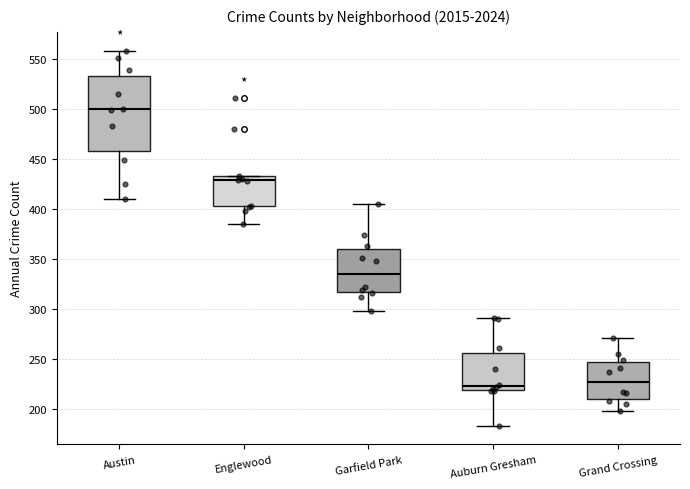

Where is the upper edge of the box for Garfield Park on the y-axis? The values are not printed on the chart, so give them approximately, as read against the axis.

360